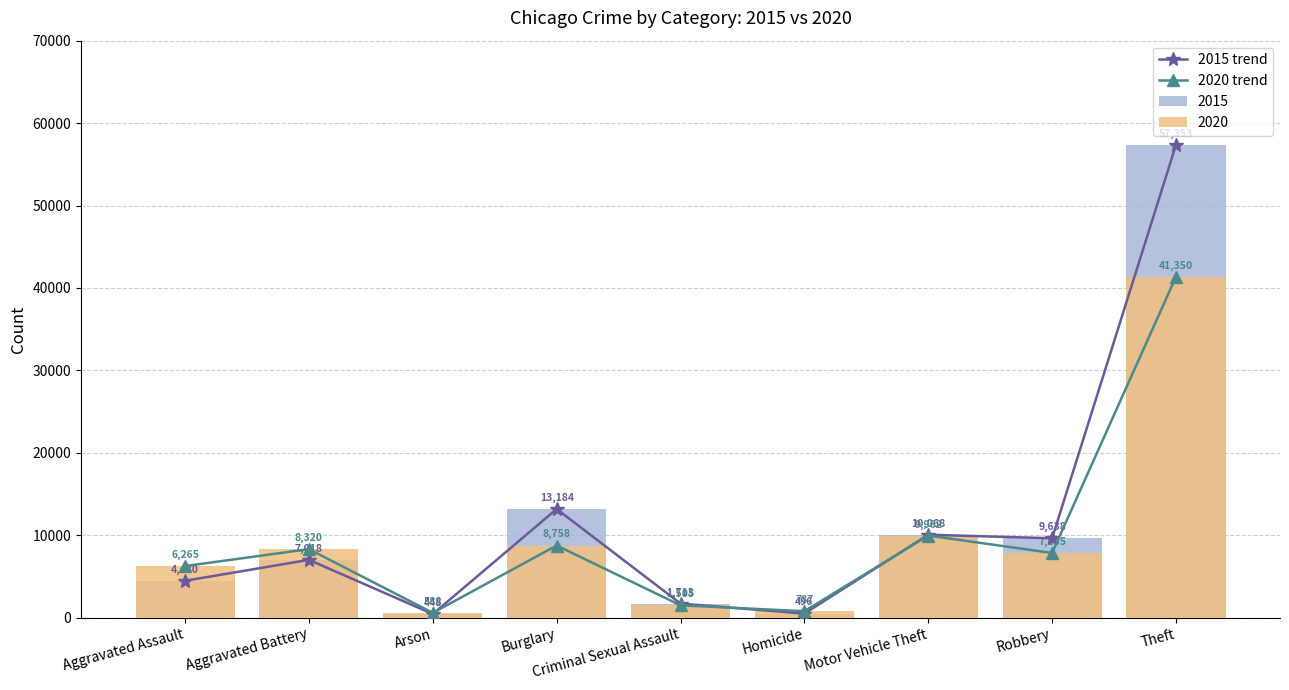

What is the spread (max minus min) of values at Motor Vehicle Theft?

106